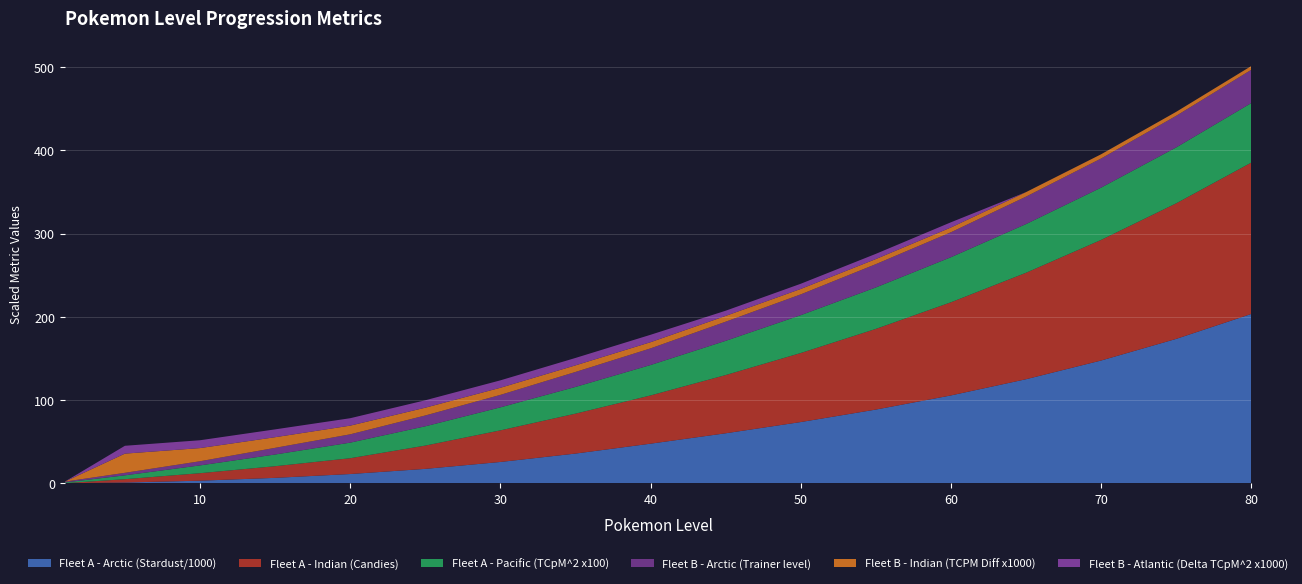

Reading left to right, extract all data points from this chart.

Fleet A - Arctic (Stardust/1000): 0.0	0.8	3.0	6.4	11.0	17.2	25.5	35.6	47.5	60.0	73.5	88.5	105.5	125.0	147.5	173.5	203.5
Fleet A - Indian (Candies): 0.0	4.0	9.0	14.0	19.0	28.0	38.0	48.0	58.0	70.0	83.0	97.0	112.0	128.0	145.0	163.0	182.0
Fleet A - Pacific (TCpM^2 x100): 0.9	4.7	9.4	14.1	18.7	23.2	27.7	32.1	36.6	41.1	45.5	49.9	54.2	58.5	62.9	67.2	71.6
Fleet B - Arctic (Trainer level): 1.0	3.0	5.0	8.0	10.0	13.0	15.0	18.0	20.0	23.0	25.0	28.0	30.0	33.0	35.0	38.0	40.0
Fleet B - Indian (TCPM Diff x1000): 0.0	23.1	15.8	12.8	10.4	9.3	8.6	7.9	7.4	7.0	6.5	6.1	5.7	5.4	5.1	4.8	4.5
Fleet B - Atlantic (Delta TCpM^2 x1000): 0.0	9.4	9.4	9.4	8.9	8.9	8.9	8.9	8.9	6.2	6.2	6.2	6.2	0.0	0.0	0.0	0.0